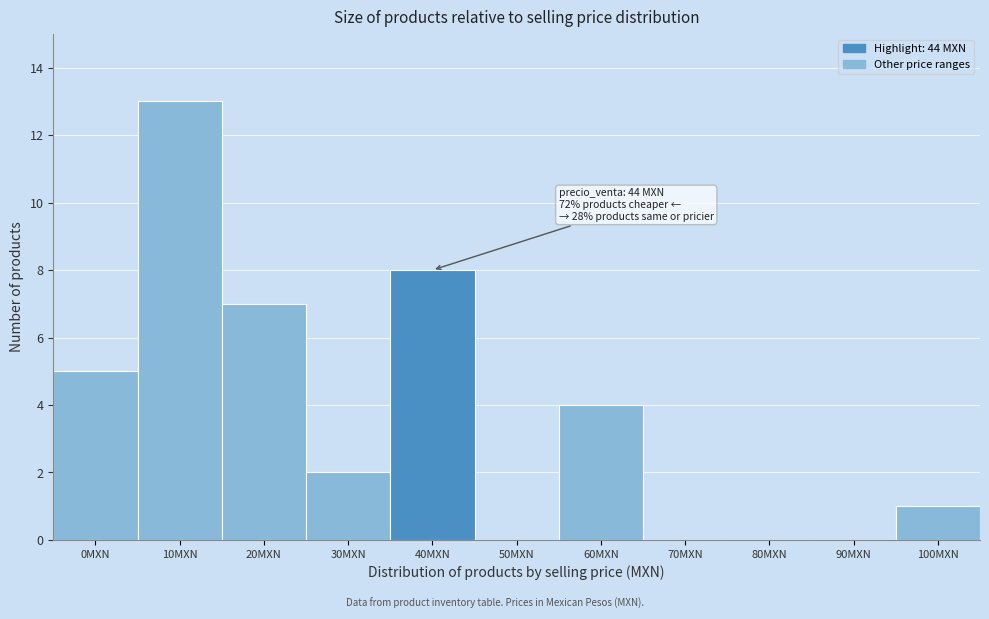

Reading left to right, extract all data points from this chart.

0MXN=5	10MXN=13	20MXN=7	30MXN=2	40MXN=8	50MXN=0	60MXN=4	70MXN=0	80MXN=0	90MXN=0	100MXN=1